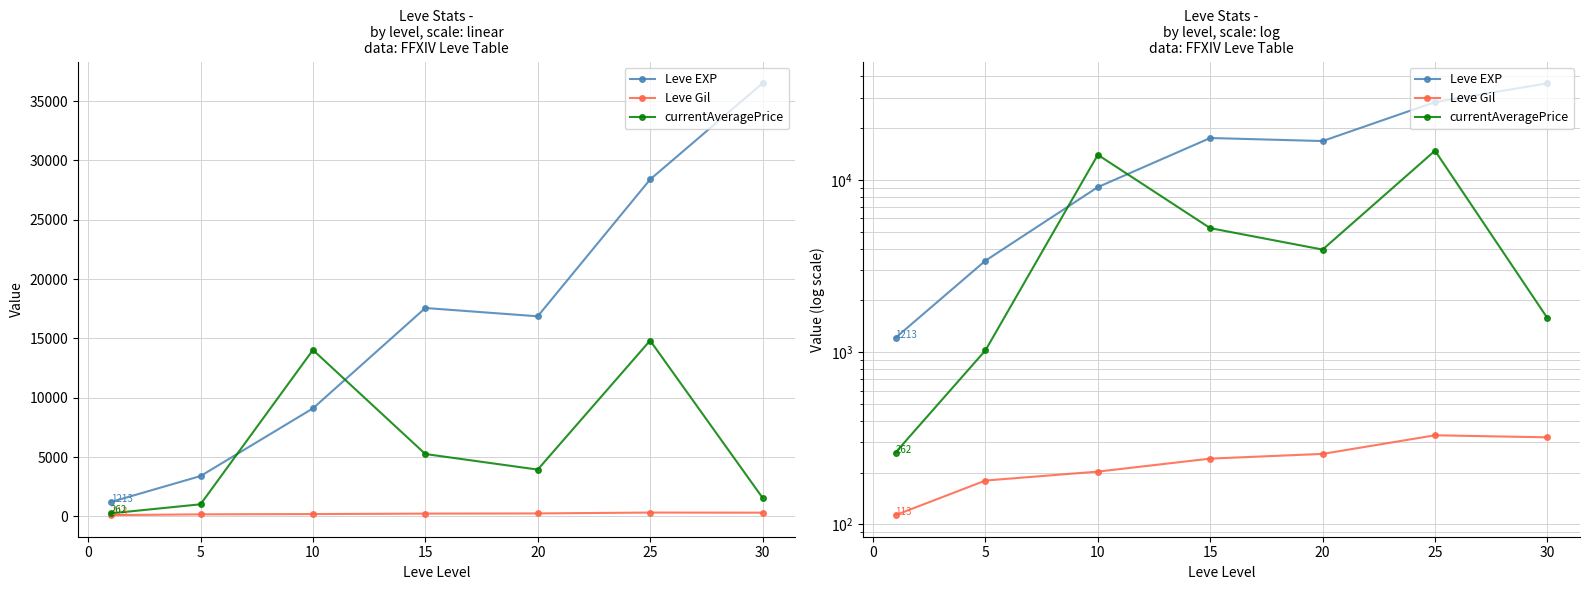

Is it true that Leve Gil equals 147.6 at 20?

False